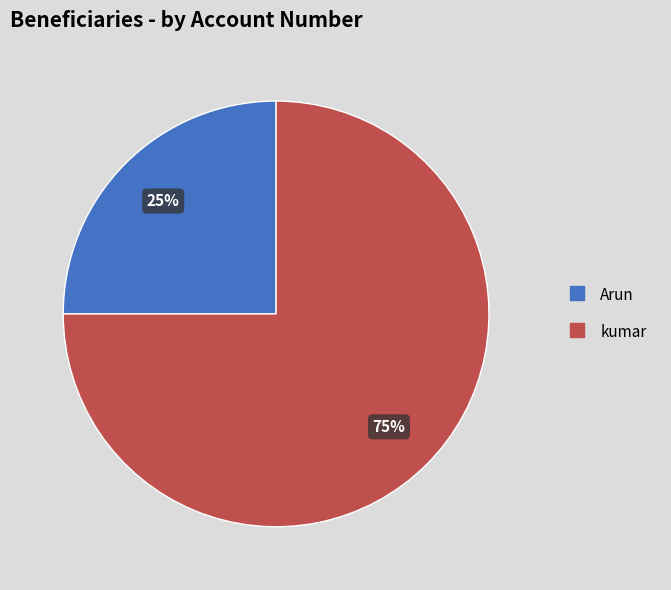

True or false: kumar accounts for 75% of the total.

True